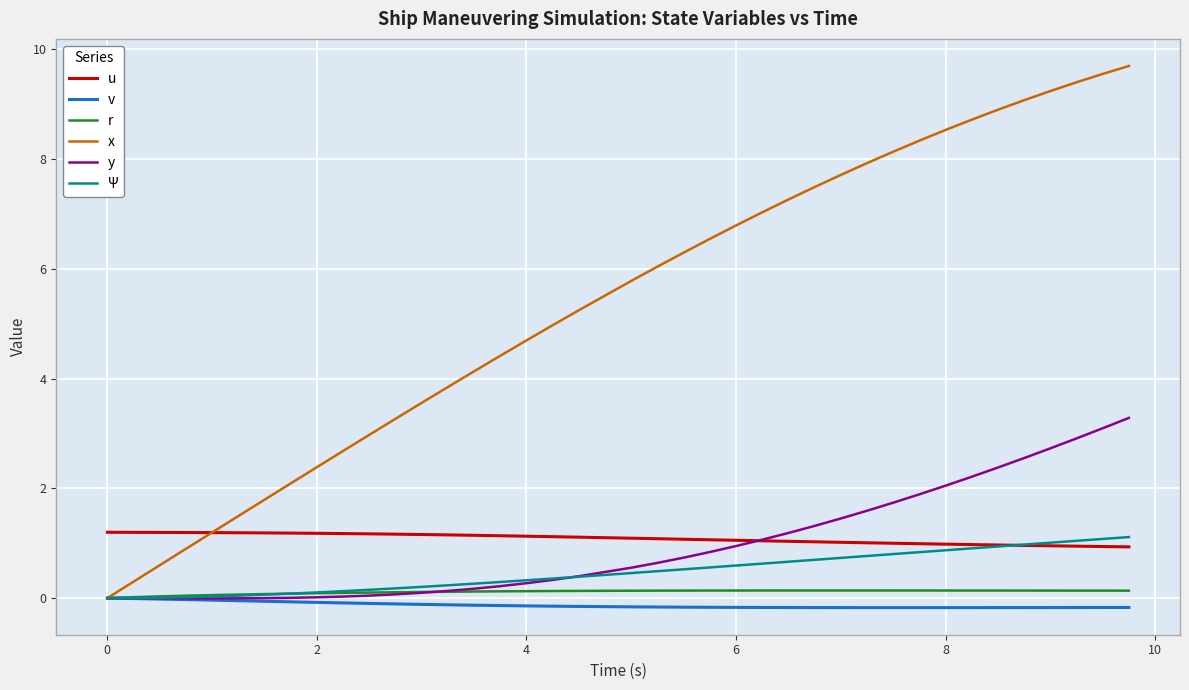

Which series has the largest total across all categories?

x